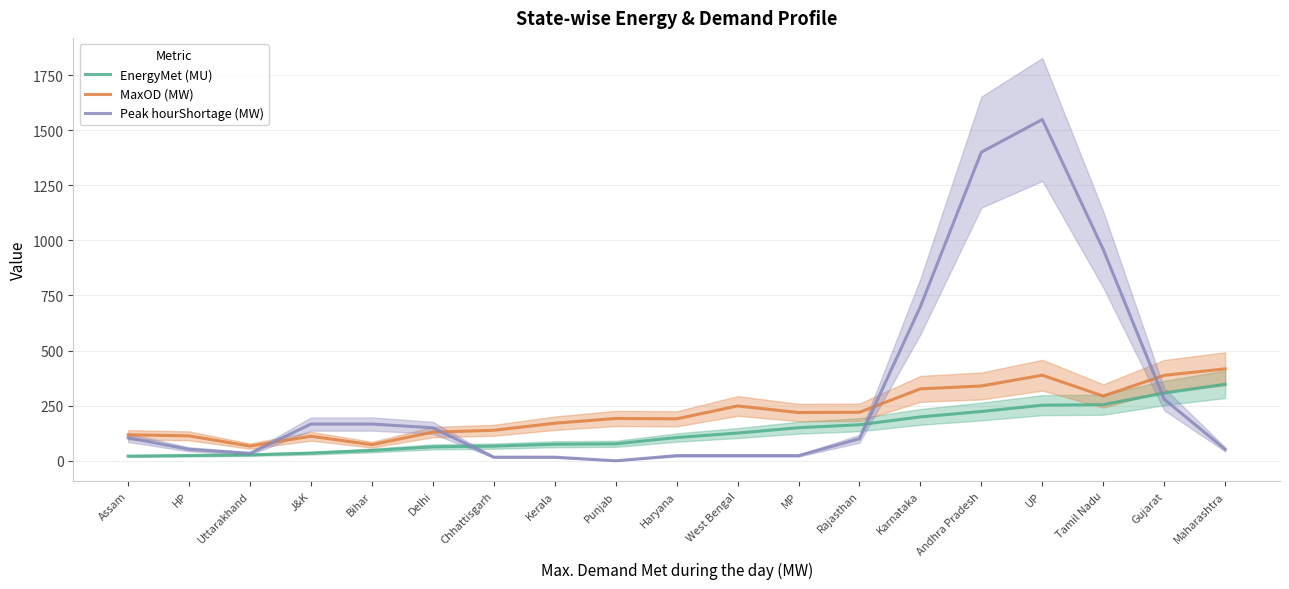

Reading left to right, transcribe all the data shown in this chart.

EnergyMet (MU): 21.1	23.8	26.9	34.7	46.8	63.2	66.5	75.1	76.9	105.4	125.8	150.0	163.5	199.1	223.5	252.2	254.7	307.3	347.0
MaxOD (MW): 118.0	113.0	66.7	111.3	73.0	130.0	138.3	170.3	192.0	190.3	248.7	219.0	220.0	326.3	339.3	388.3	293.7	387.7	417.0
Peak hourShortage (MW): 104.0	52.0	33.3	166.7	166.7	149.7	16.3	16.3	0.0	23.3	23.3	23.3	100.0	700.0	1400.0	1548.3	958.3	279.3	52.0